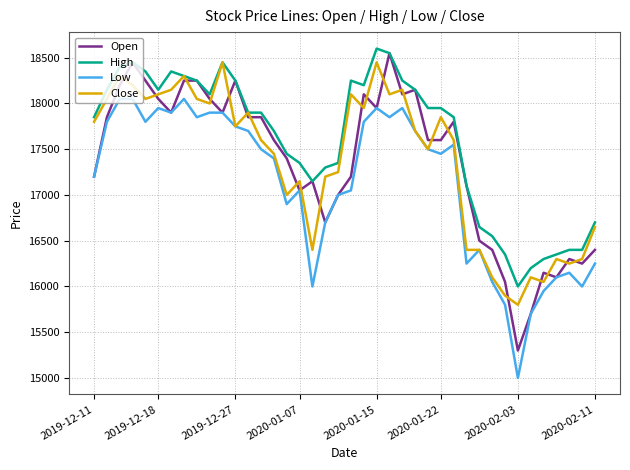

True or false: High has more than 0 points higher than both neighbors.

True